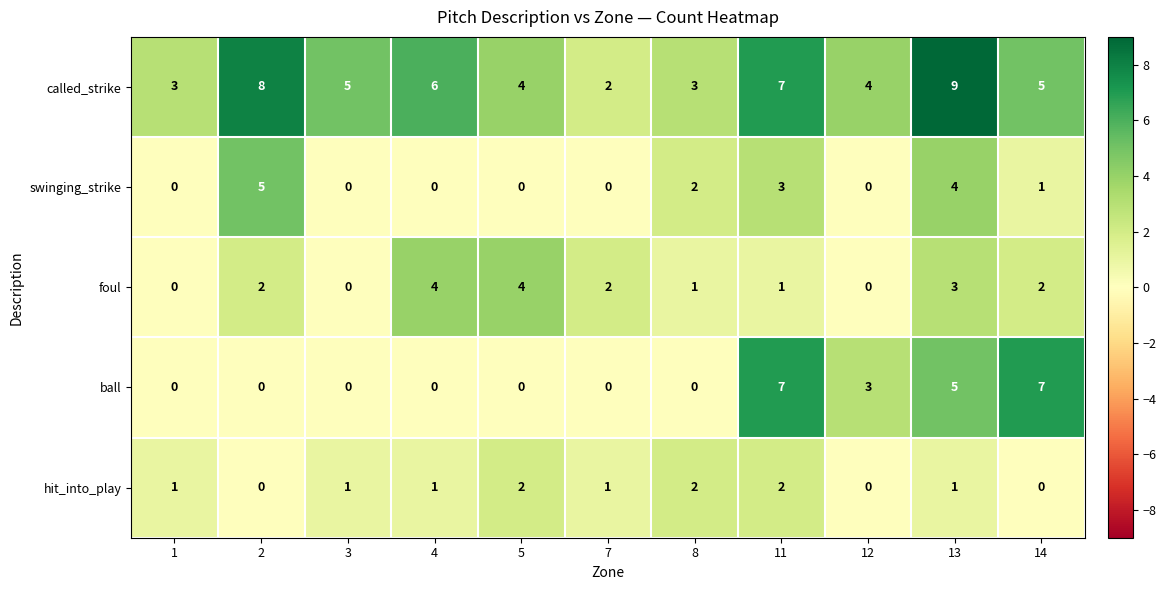

Read the foul value at 13.

3